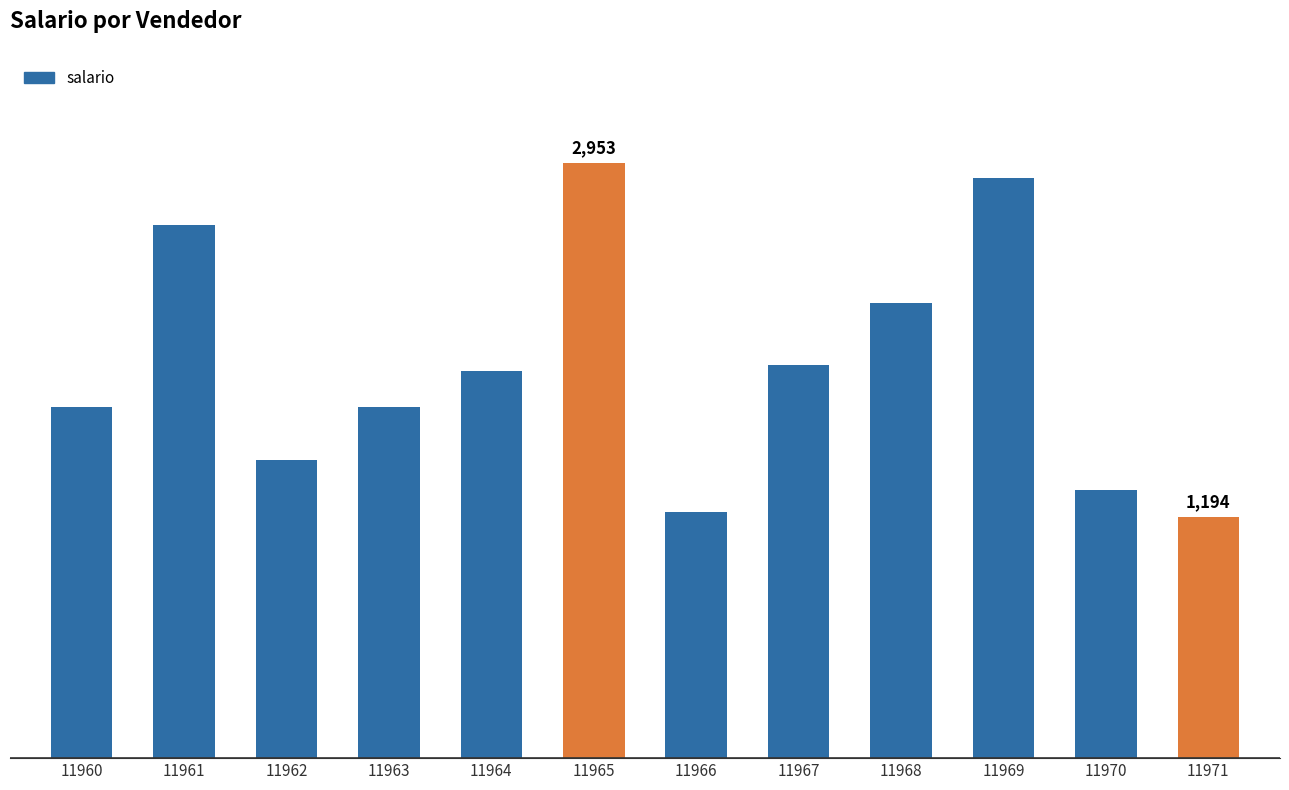

What is the value of the 1st bar from the left?

1744